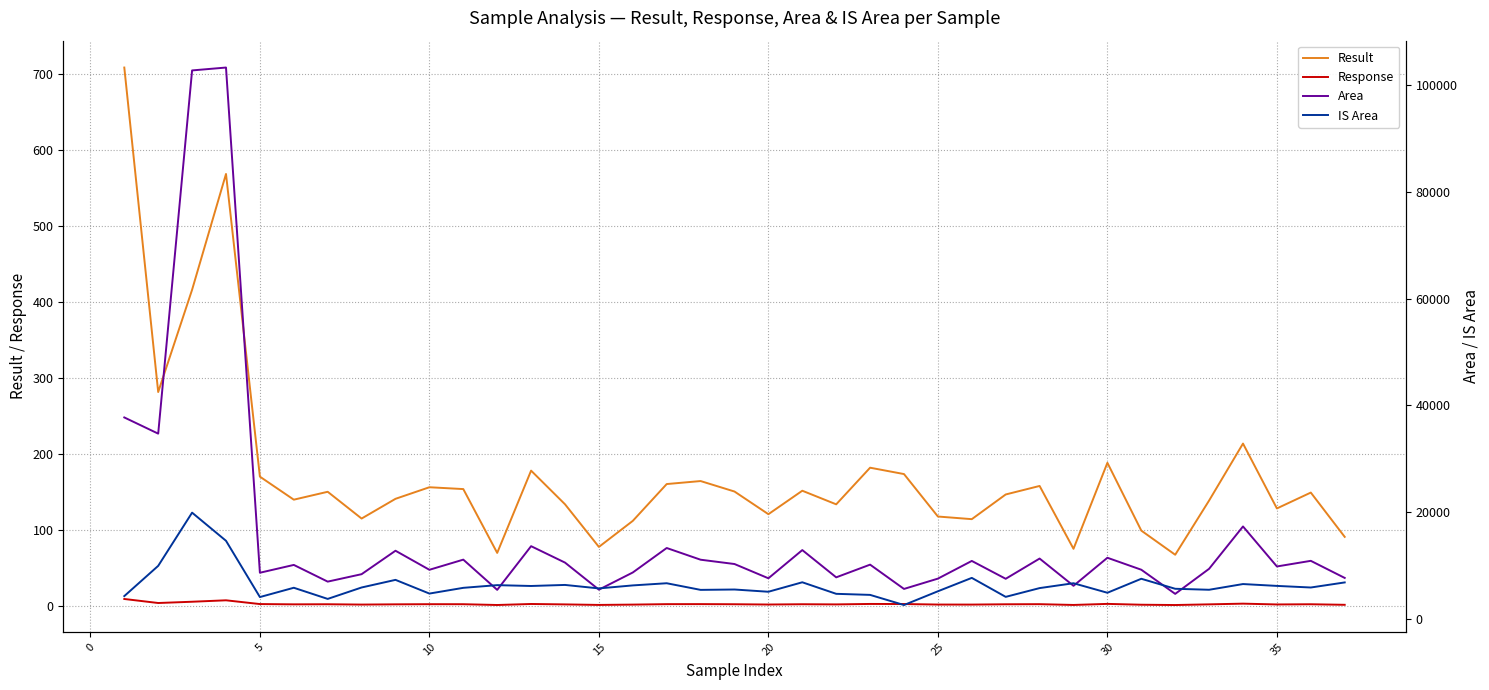

True or false: Response and Result intersect in this chart.

False